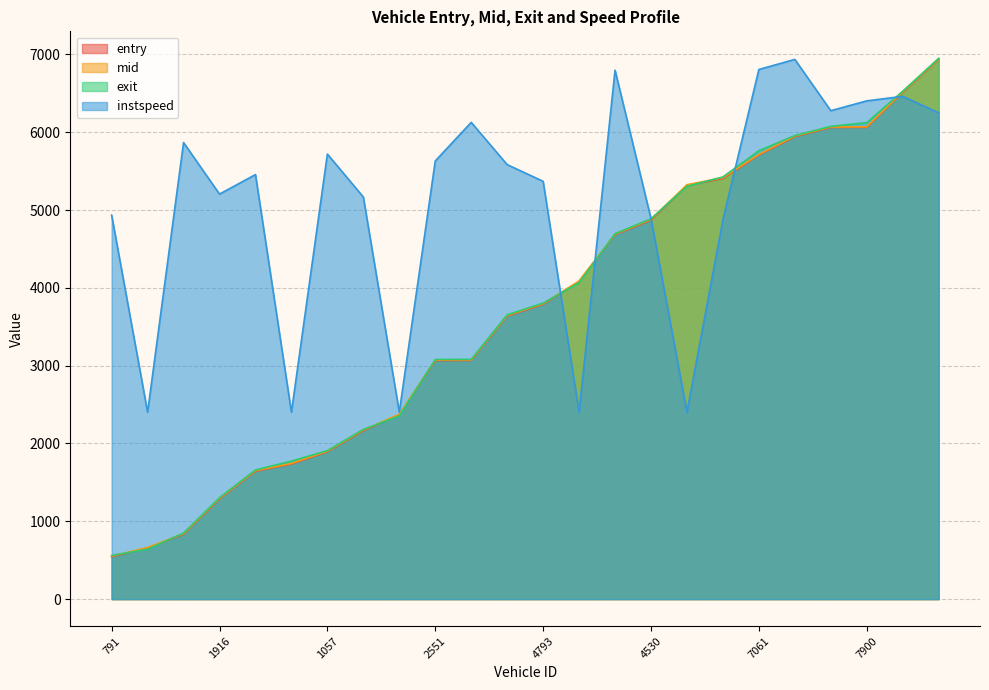

What is the minimum value for entry?

543.8